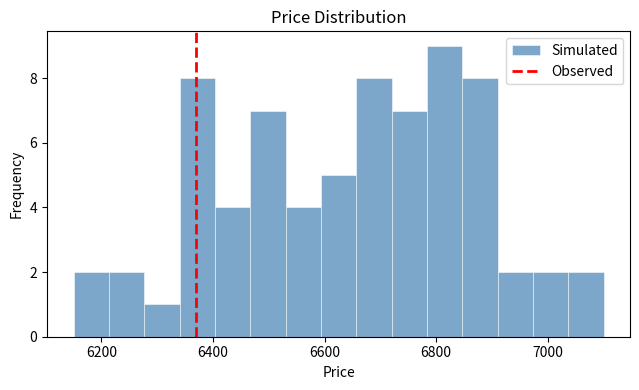

Around what value on the x-axis is the tallest bar? Give the approximate position of its centre, as read against the axis.

6820